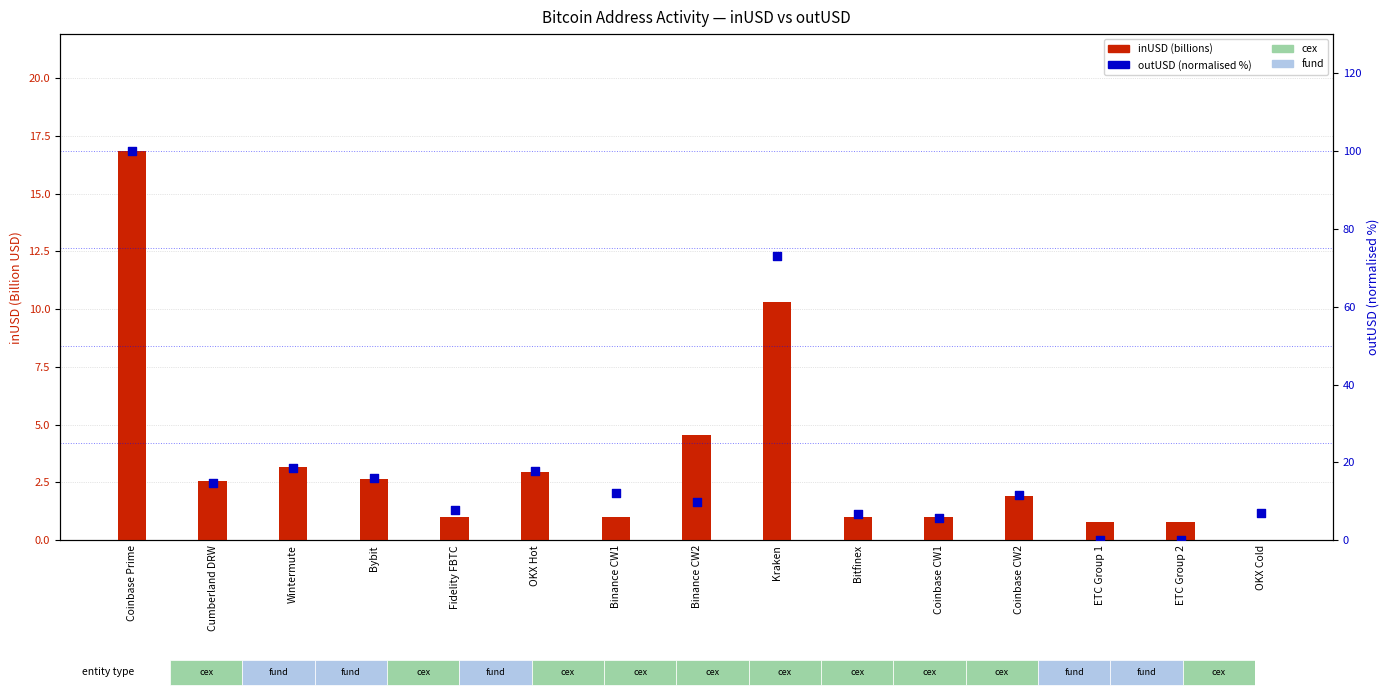

Which series has the widest spread of Y values?

outUSD (normalised %)